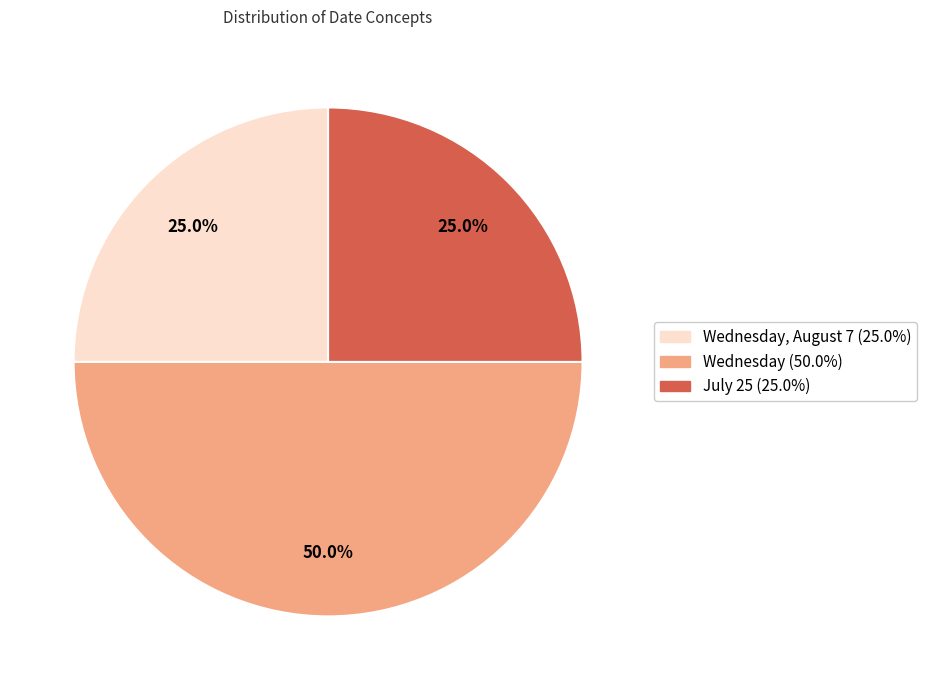

Count the number of slices in the pie.

3